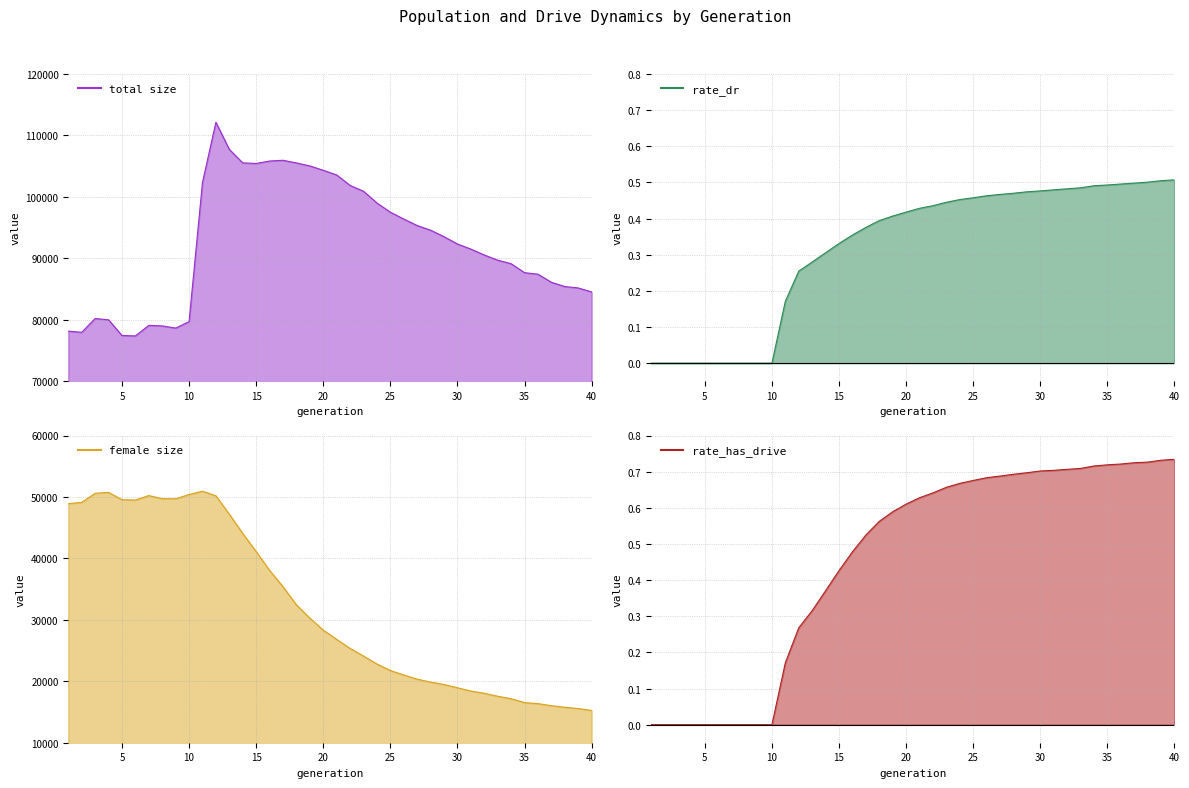

Reading right to left, transcribe all the data shown in this chart.

total size line: 84531.0	85182.0	85407.0	86102.0	87423.0	87665.0	89127.0	89705.0	90542.0	91502.0	92337.0	93521.0	94579.0	95335.0	96397.0	97507.0	99008.0	100922.0	101861.0	103571.0	104333.0	105044.0	105526.0	105960.0	105838.0	105440.0	105535.0	107730.0	112143.0	102354.0	79699.0	78650.0	79002.0	79095.0	77376.0	77444.0	79997.0	80209.0	77956.0	78156.0
rate_dr line: 0.5	0.5	0.5	0.5	0.5	0.5	0.5	0.5	0.5	0.5	0.5	0.5	0.5	0.5	0.5	0.5	0.5	0.4	0.4	0.4	0.4	0.4	0.4	0.4	0.4	0.3	0.3	0.3	0.3	0.2	0.0	0.0	0.0	0.0	0.0	0.0	0.0	0.0	0.0	0.0
female size line: 15249.0	15565.0	15776.0	16028.0	16371.0	16527.0	17162.0	17564.0	18046.0	18414.0	18948.0	19477.0	19869.0	20349.0	21028.0	21744.0	22813.0	24107.0	25348.0	26812.0	28331.0	30277.0	32443.0	35389.0	38056.0	41113.0	44060.0	47185.0	50187.0	50936.0	50393.0	49703.0	49722.0	50230.0	49504.0	49552.0	50747.0	50597.0	49119.0	48901.0
rate_has_drive line: 0.7	0.7	0.7	0.7	0.7	0.7	0.7	0.7	0.7	0.7	0.7	0.7	0.7	0.7	0.7	0.7	0.7	0.7	0.6	0.6	0.6	0.6	0.6	0.5	0.5	0.4	0.4	0.3	0.3	0.2	0.0	0.0	0.0	0.0	0.0	0.0	0.0	0.0	0.0	0.0